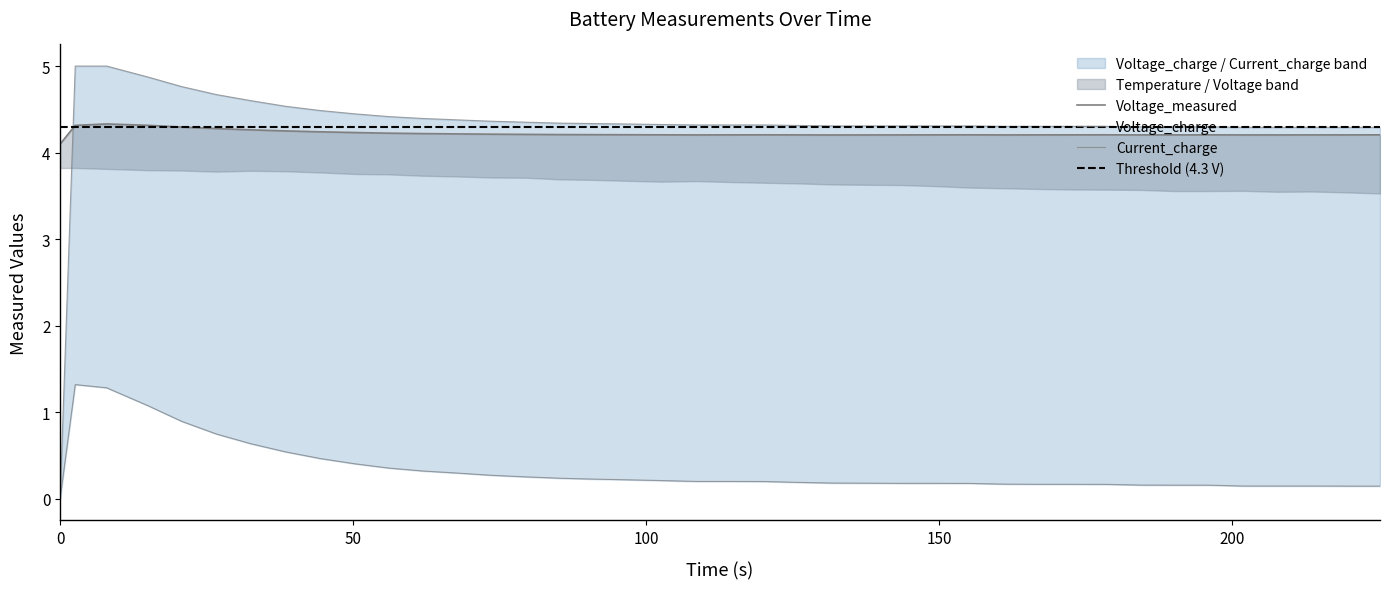

What is the value of the Voltage_measured point at the 37th from the left?

4.2